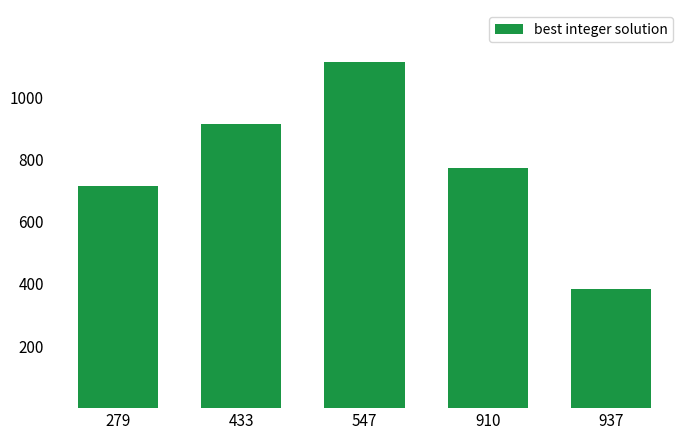

List the labels in order of value, largest first.

547, 433, 910, 279, 937